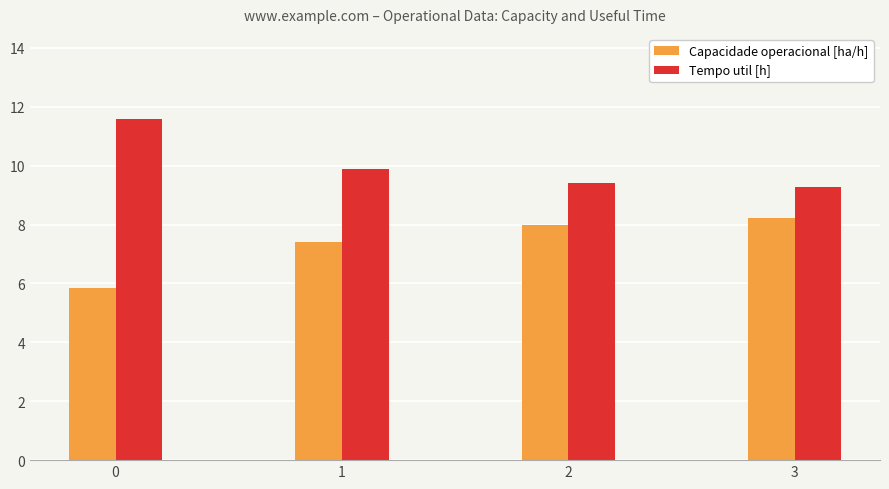

What is the sum of the Capacidade operacional [ha/h] values at 2 and 0?

13.8